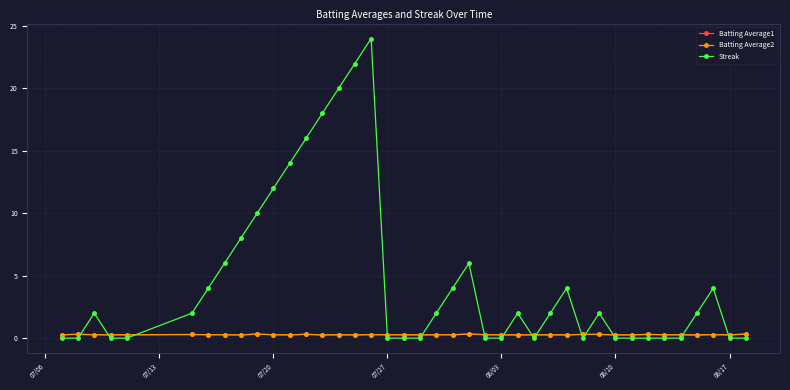

What is the greatest value displayed?

24.0